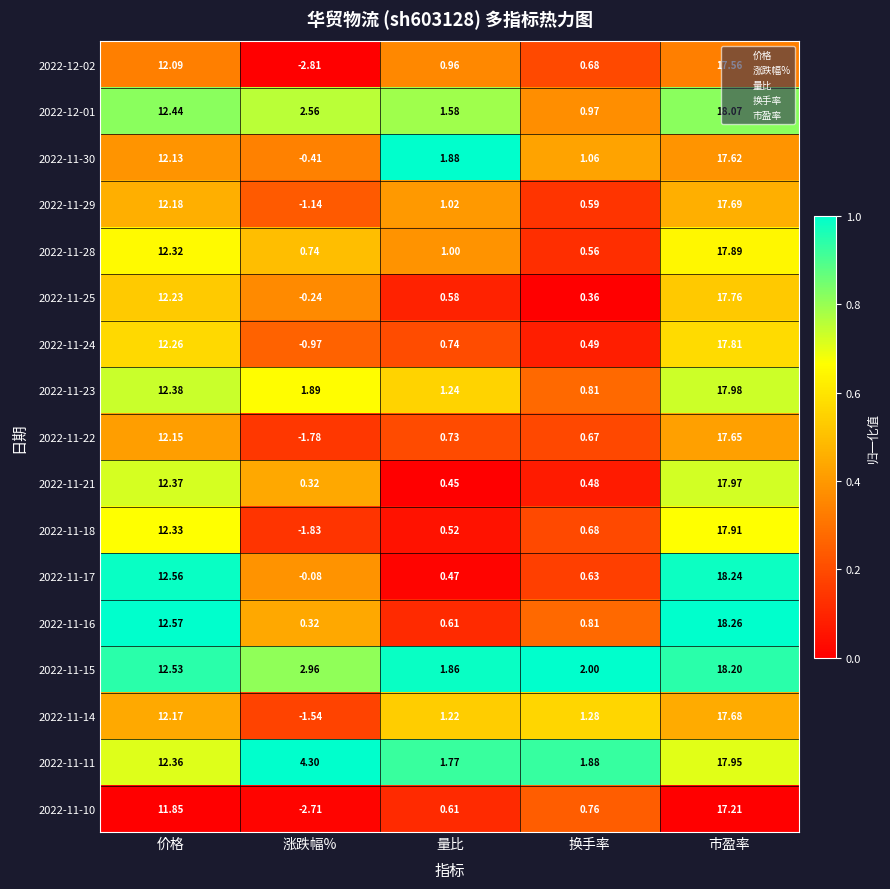

Which series changed the most between 量比 and 换手率?

2022-11-30